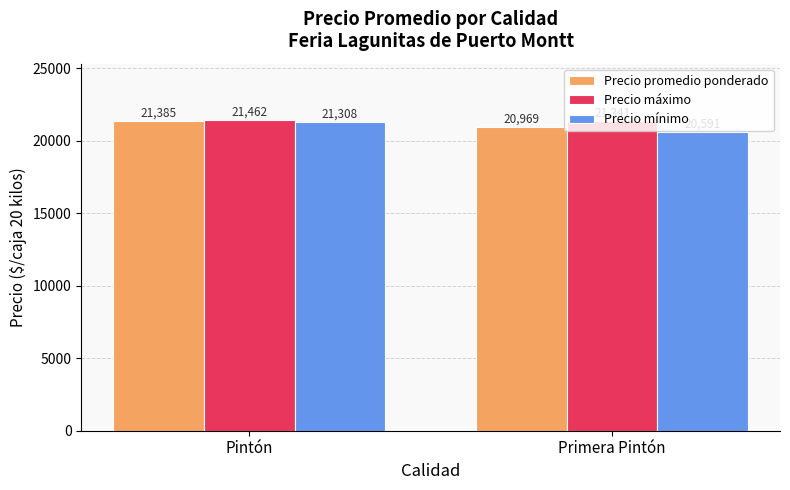

What position from the left is Primera Pintón?

2